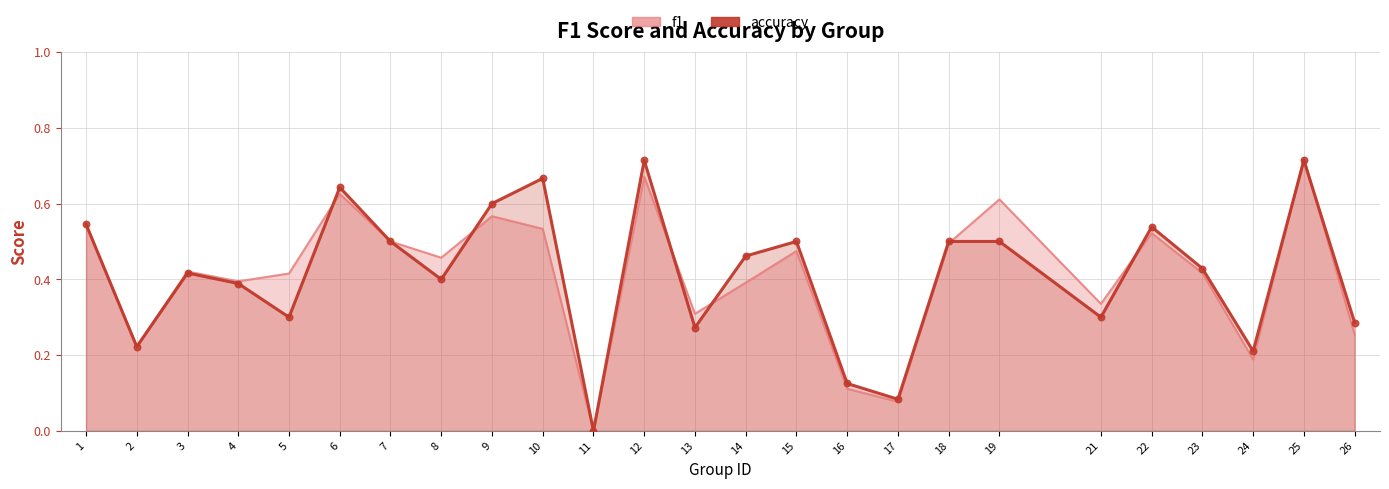

Which series contains the lowest Y value?

f1